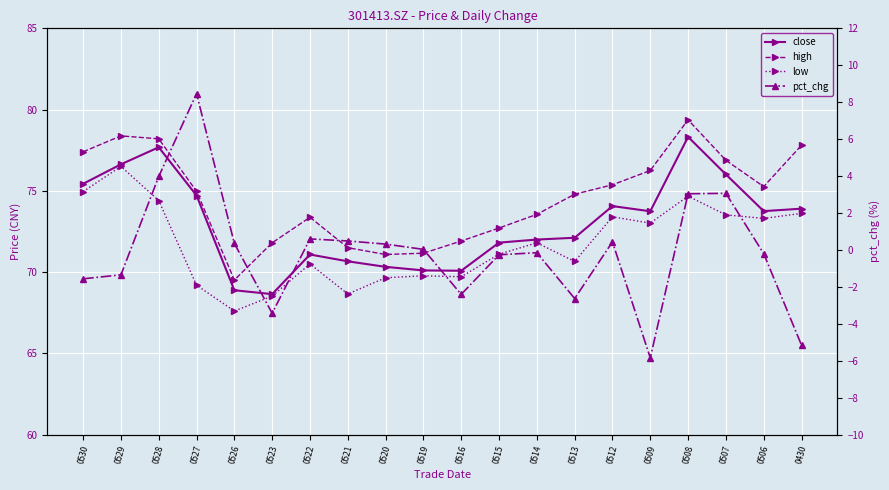

Which series has the largest total across all categories?

high